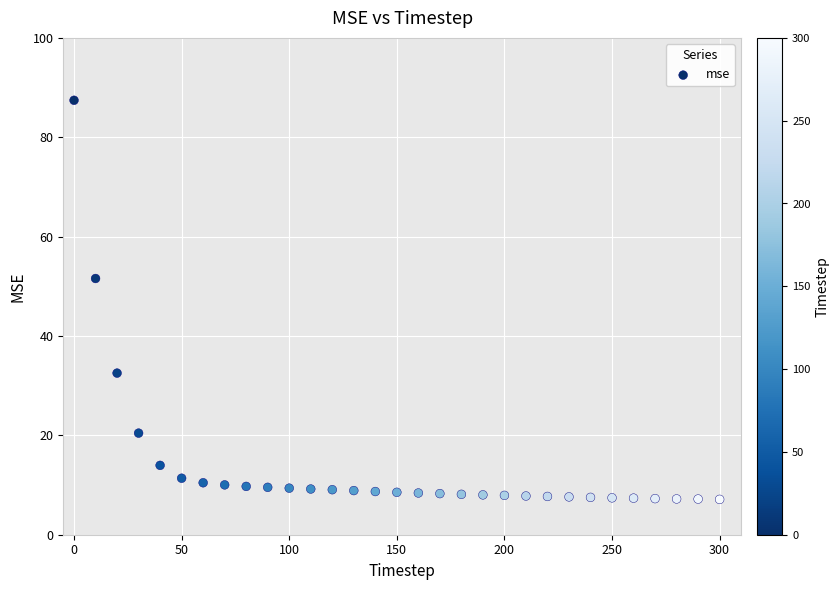

What is the range of Y values (max minus min)?

80.3